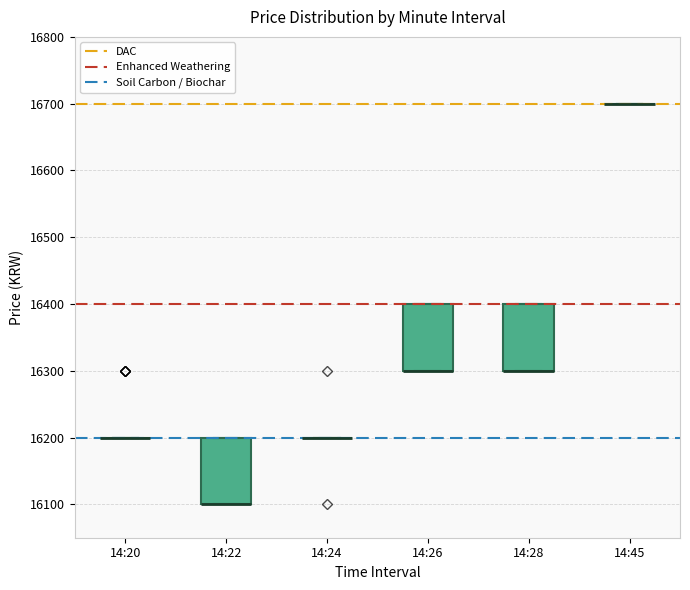

Reading left to right, read every box against the y-axis: the position of its median line, the range the box covers, and the ends of its whiskers. The values are not printed on the chart, so give them approximately, as read against the axis.

14:20: box collapsed to a line at 16200, whiskers 16200 to 16200
14:22: median 16100 (drawn on the box's lower edge), box 16100 to 16200, whiskers 16100 to 16200
14:24: box collapsed to a line at 16200, whiskers 16200 to 16200
14:26: median 16300 (drawn on the box's lower edge), box 16300 to 16400, whiskers 16300 to 16400
14:28: median 16300 (drawn on the box's lower edge), box 16300 to 16400, whiskers 16300 to 16400
14:45: box collapsed to a line at 16700, whiskers 16700 to 16700